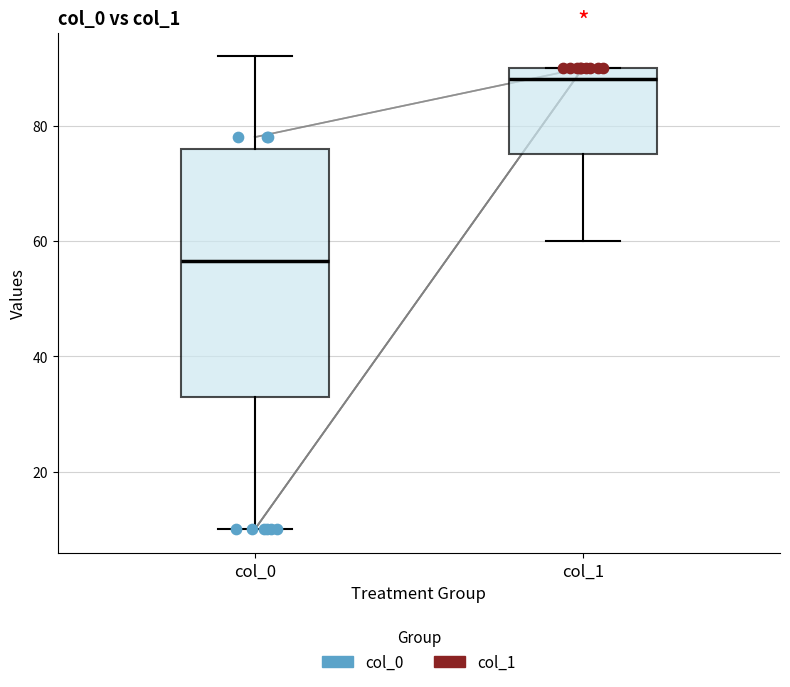

Which box is the tallest, from its lower edge to its upper edge?

col_0